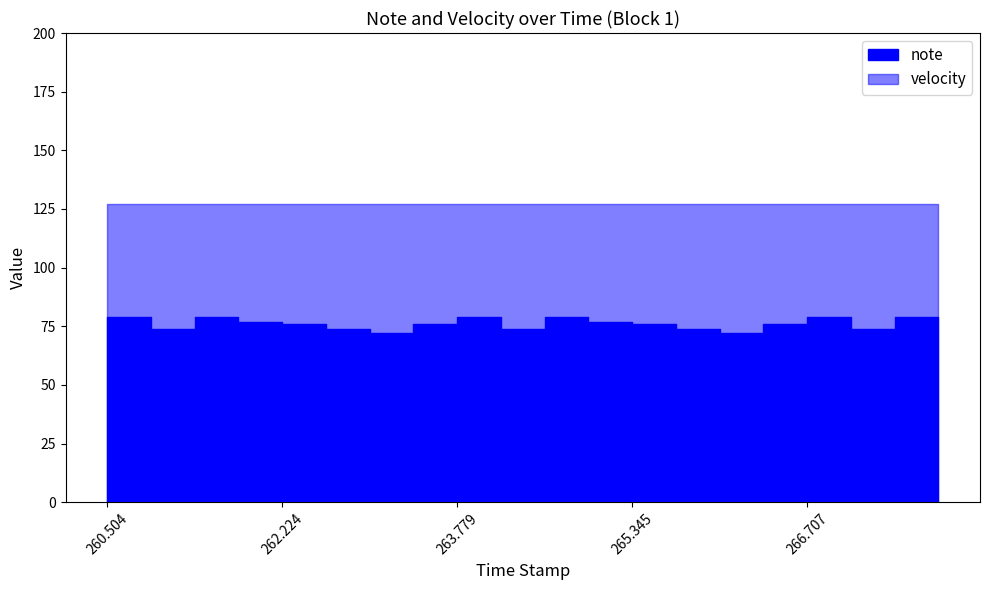

Read the velocity value at 260.504.

127